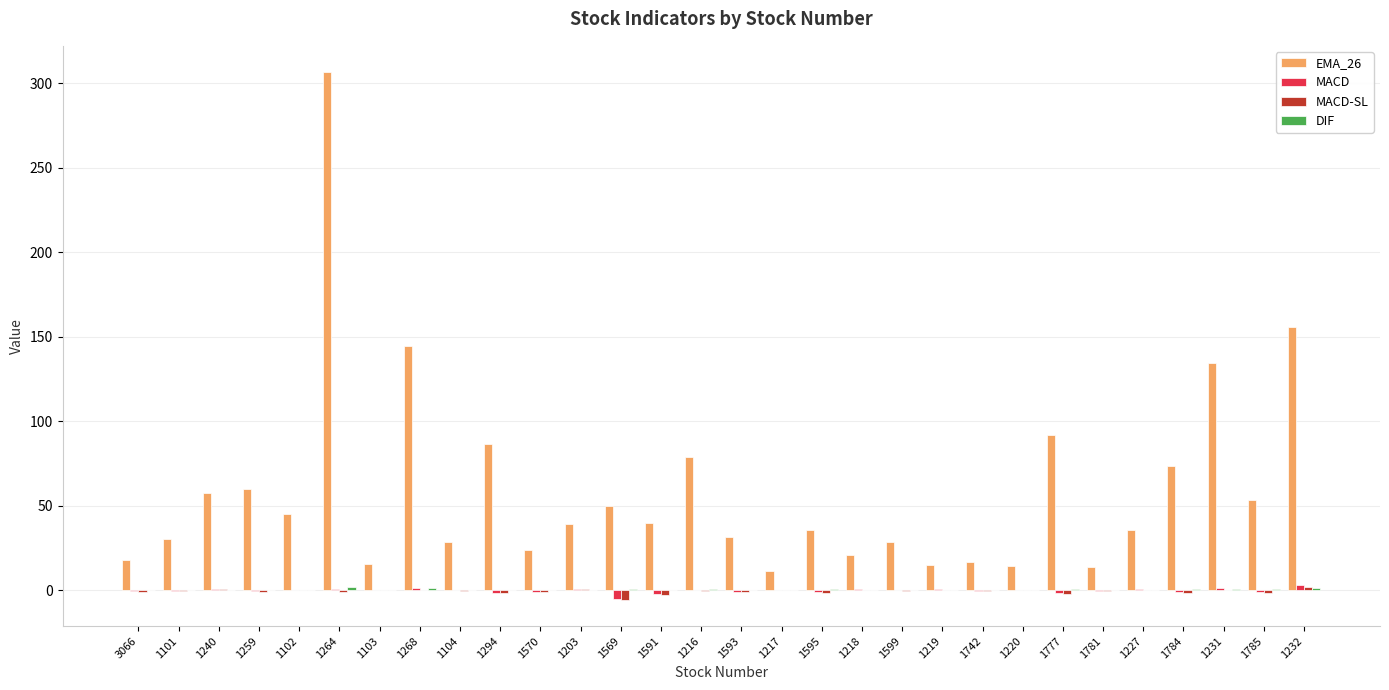

At which category is the sum across all series the highest?

1264